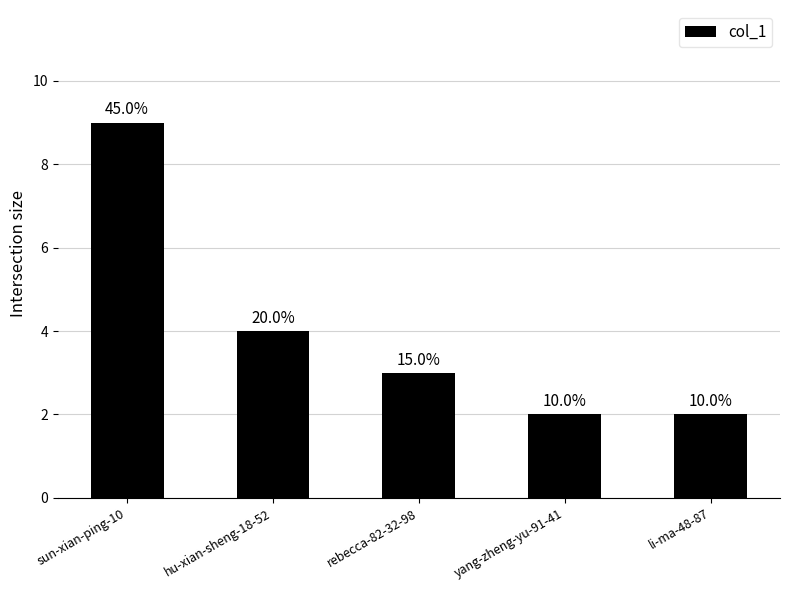

Reading left to right, list all the values displayed in this chart.

9	4	3	2	2